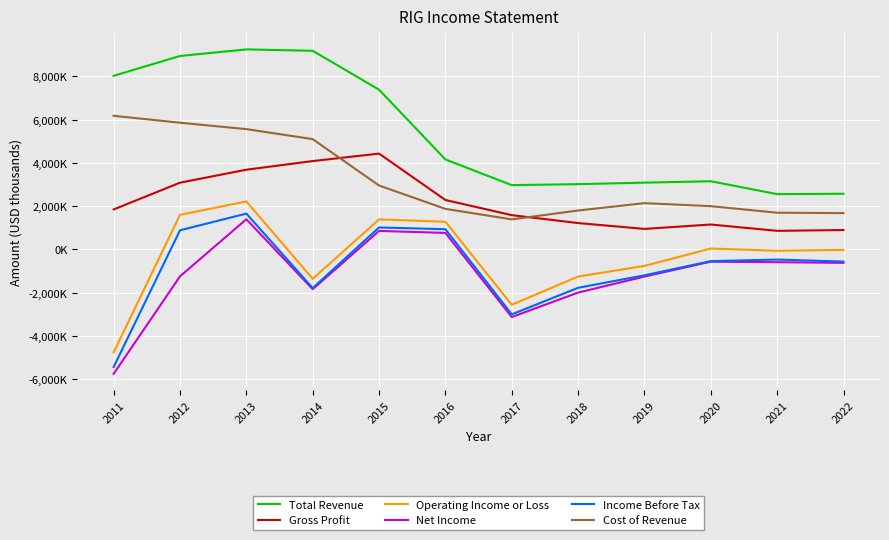

Is the value of Income Before Tax at 2022 greater than the value of Gross Profit at 2020?

No